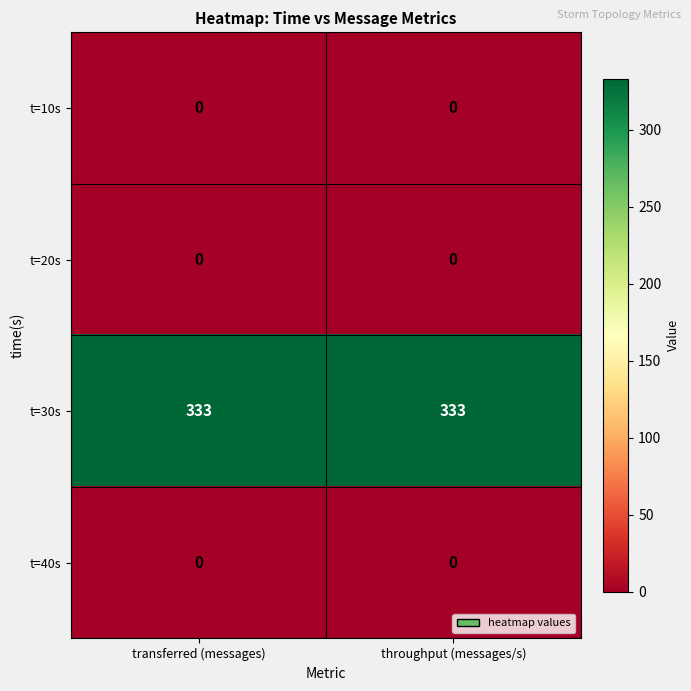

Is it true that t=30s equals 469 at throughput (messages/s)?

False